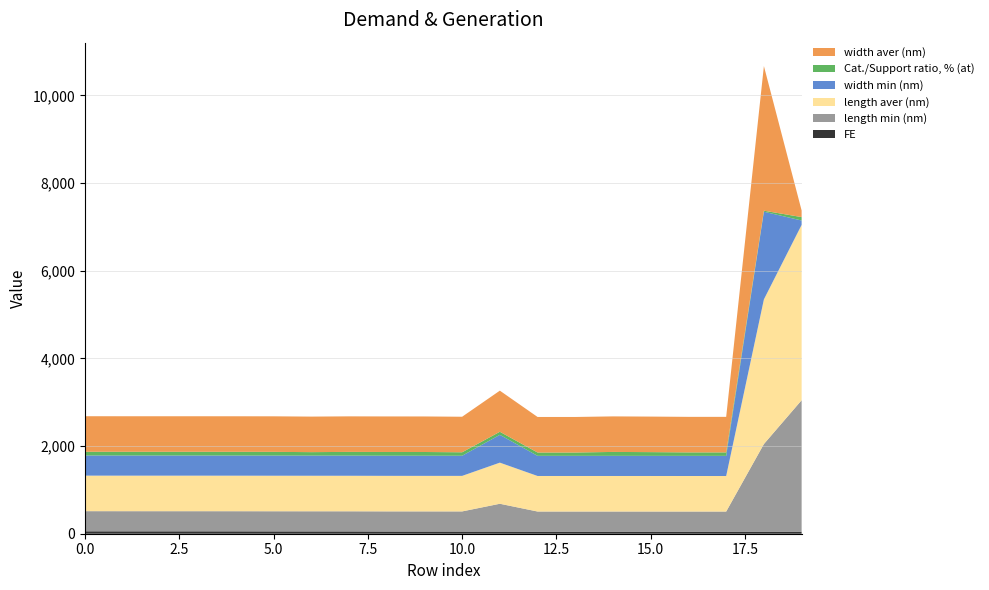

Reading left to right, transcribe all the data shown in this chart.

FE: 55.1	54.6	54.4	54.4	54.0	53.0	52.5	52.1	50.3	49.8	49.3	48.7	47.0	47.0	47.0	46.9	46.6	46.5	46.5	45.9
length min (nm): 459.5	459.5	459.5	459.5	459.5	459.5	459.5	459.5	459.5	459.5	459.5	634.8	459.5	459.5	459.5	459.5	459.5	459.5	2000.0	3000.0
length aver (nm): 810.8	810.8	810.8	810.8	810.8	810.8	810.8	810.8	810.8	810.8	810.8	938.0	810.8	810.8	810.8	810.8	810.8	810.8	3300.0	4000.0
width min (nm): 459.5	459.5	459.5	459.5	459.5	459.5	459.5	459.5	459.5	459.5	459.5	634.8	459.5	459.5	459.5	459.5	459.5	459.5	2000.0	100.0
Cat./Support ratio, % (at): 85.0	85.0	85.0	85.0	85.0	85.0	79.1	85.0	85.0	85.0	79.1	69.5	76.1	76.1	89.3	85.0	79.1	79.1	23.0	78.0
width aver (nm): 810.8	810.8	810.8	810.8	810.8	810.8	810.8	810.8	810.8	810.8	810.8	938.0	810.8	810.8	810.8	810.8	810.8	810.8	3300.0	150.0